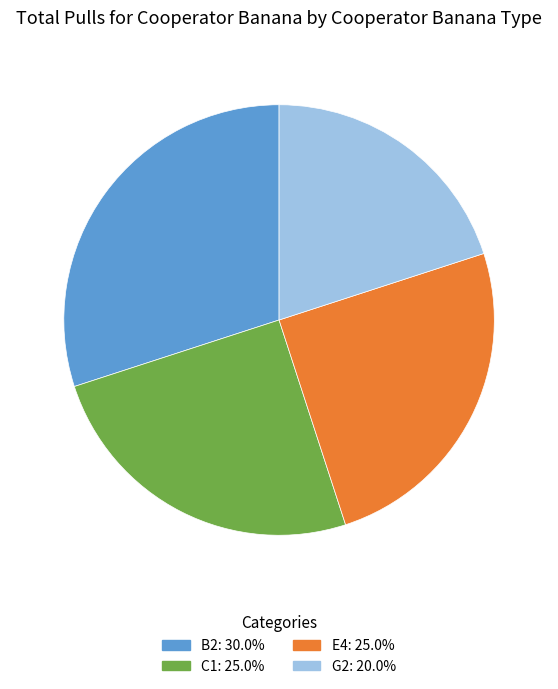

Which has a higher value, E4 or B2?

B2